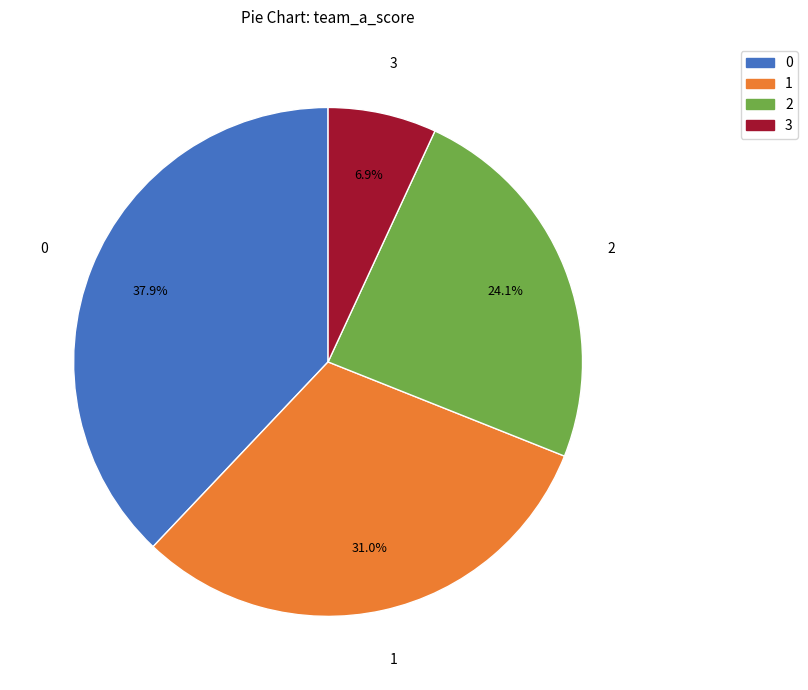

Is there a majority slice in this chart?

No